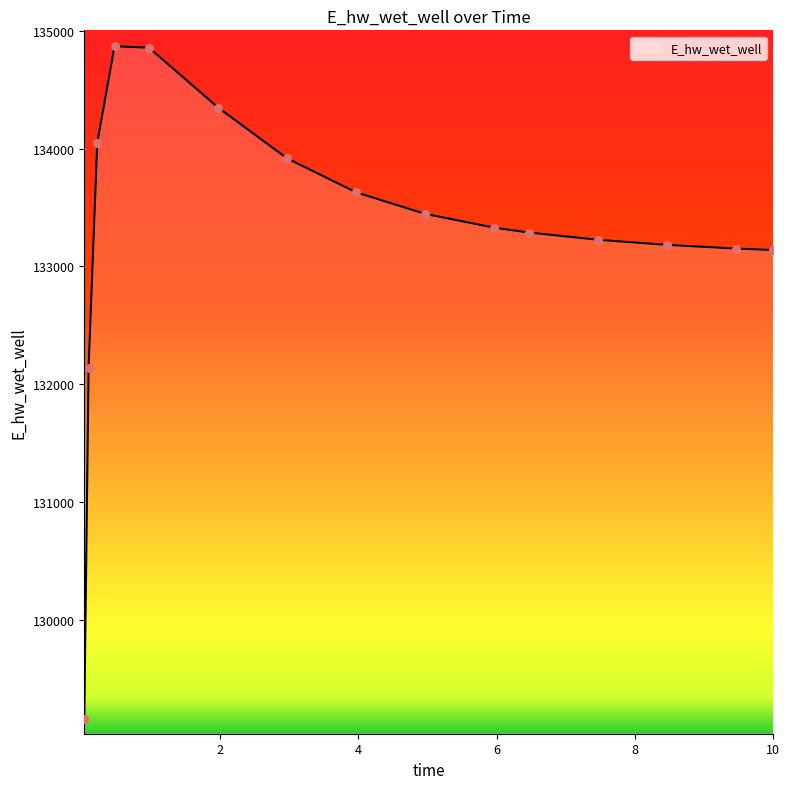

What is the smallest value displayed?

129159.8